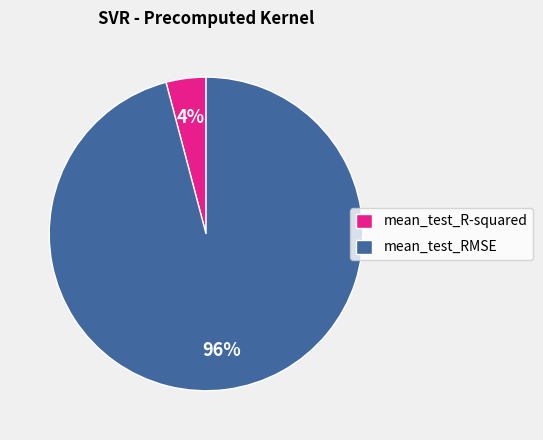

Is it true that mean_test_R-squared is 4% of the pie?

True